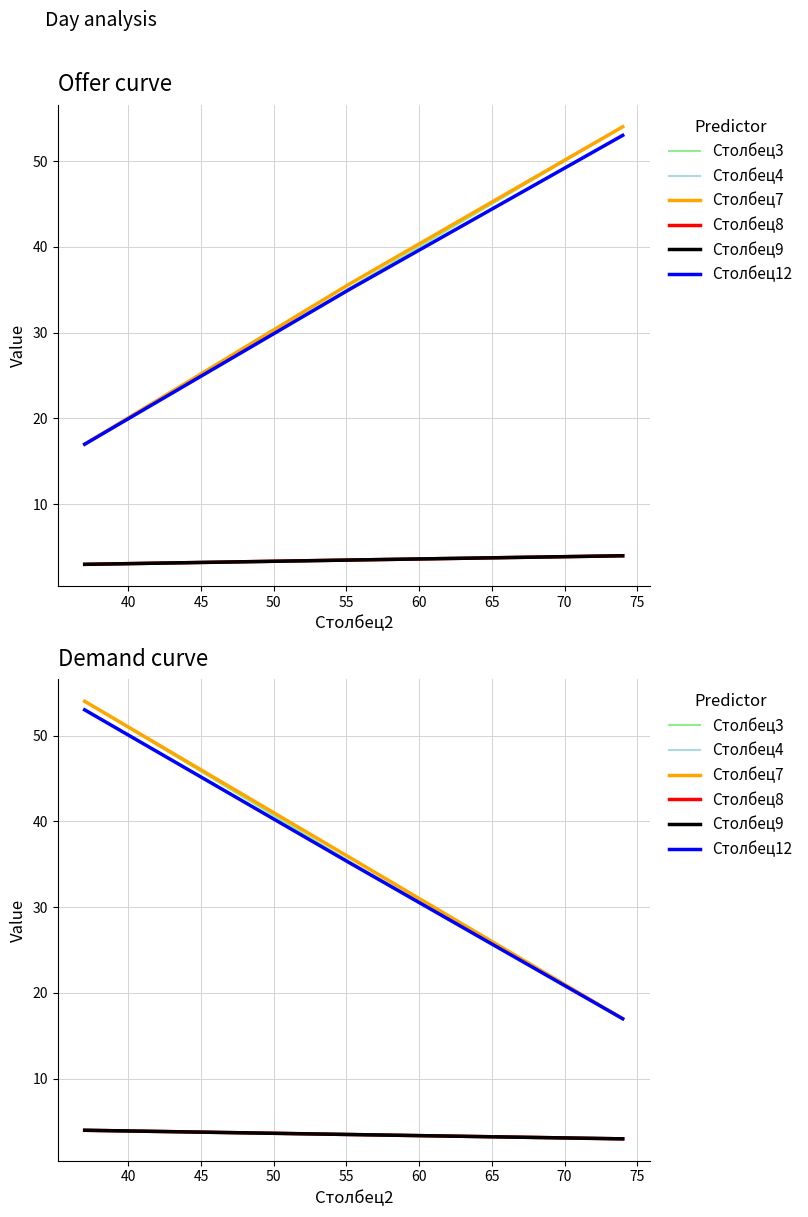

What is the maximum value for Столбец4?

4.0